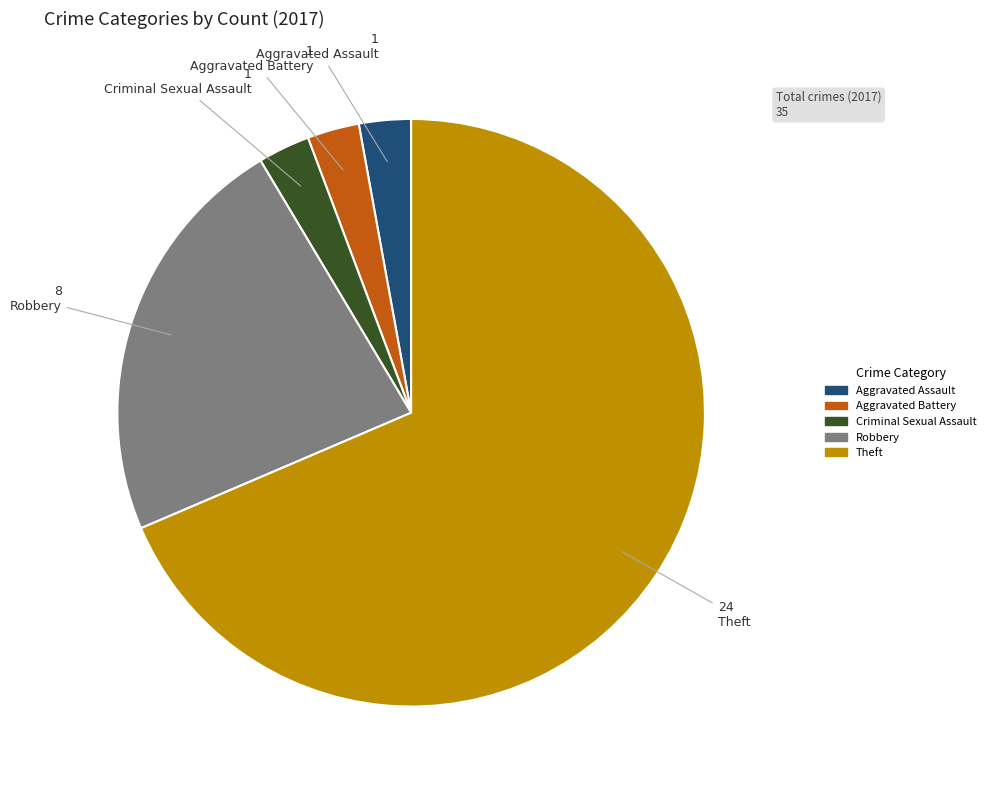

Is there a majority slice in this chart?

Yes